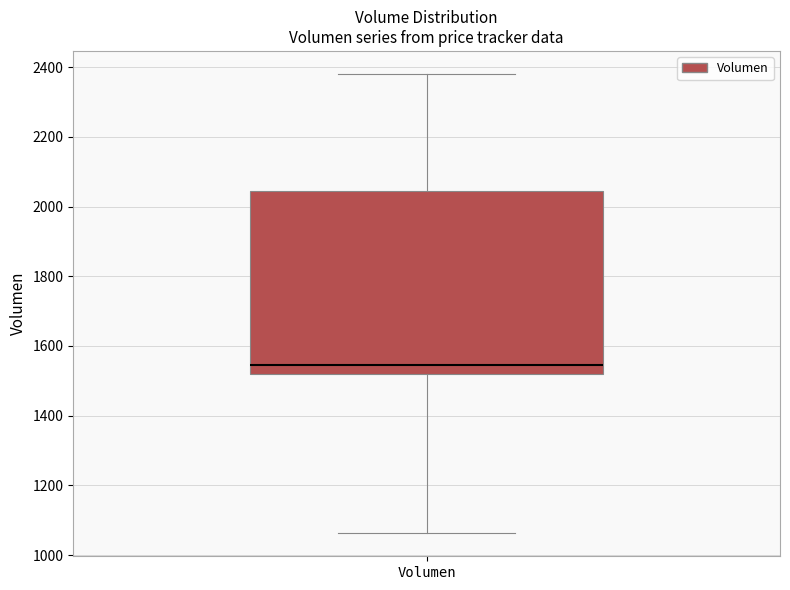

Read this box plot against the y-axis: the position of the median line, the range covered by the box, and the ends of both whiskers. The values are not printed on the chart, so give them approximately, as read against the axis.

median 1540, box 1520 to 2040, whiskers 1060 to 2380